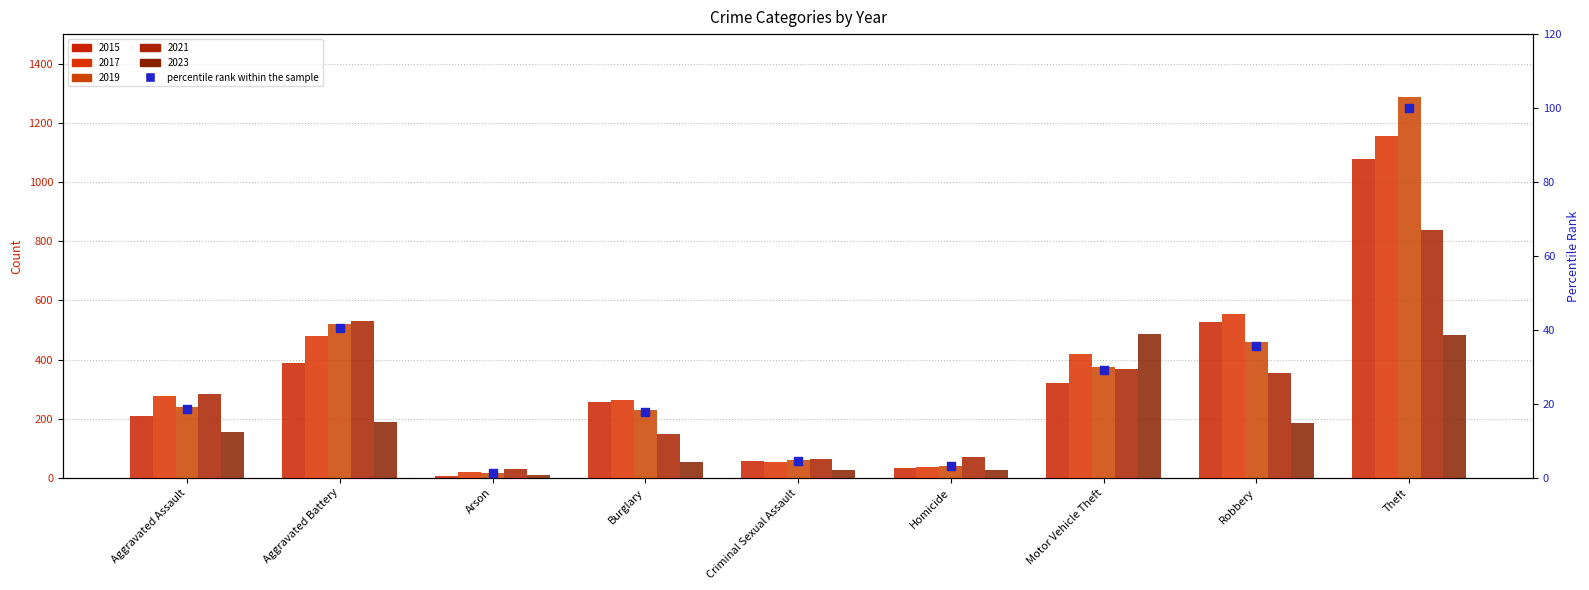

Which has a higher value, Robbery or Aggravated Assault?

Robbery